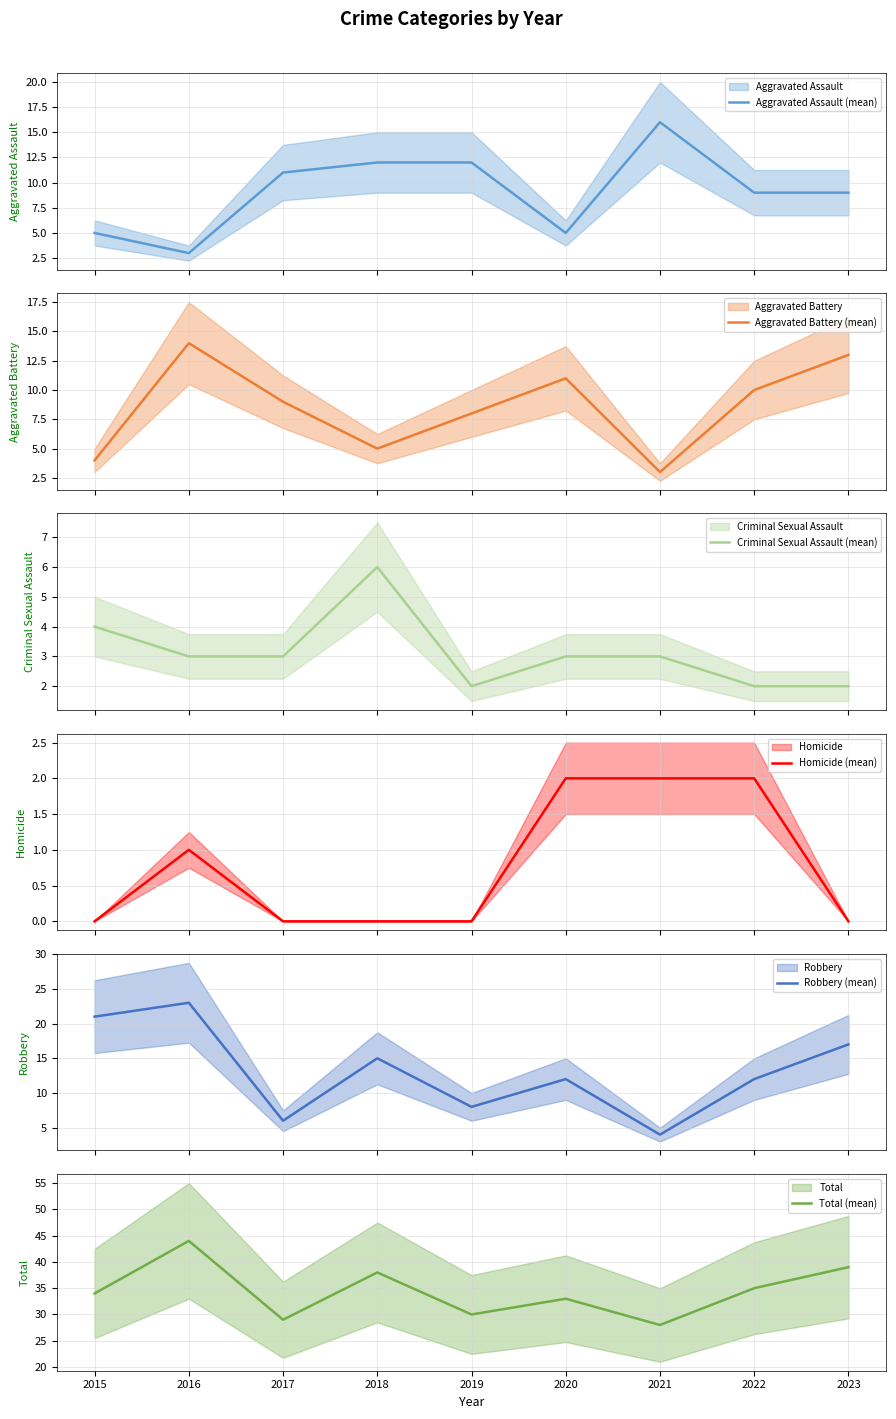

The value of Homicide (mean) at 2019 is -1. True or false?

False